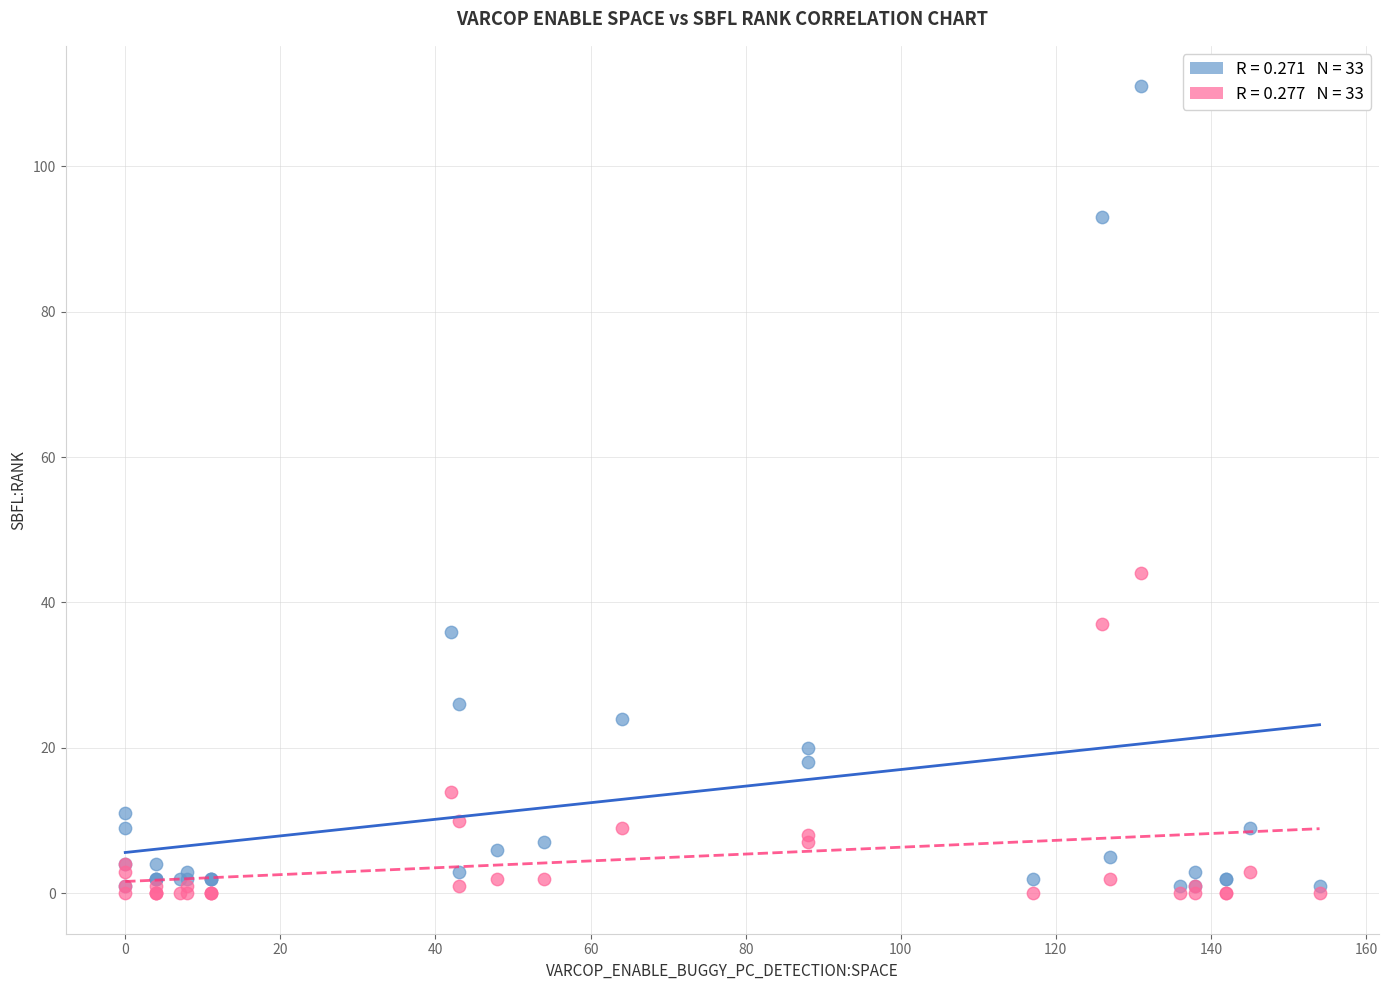

Across all series, what Y value is closest to 55?

44